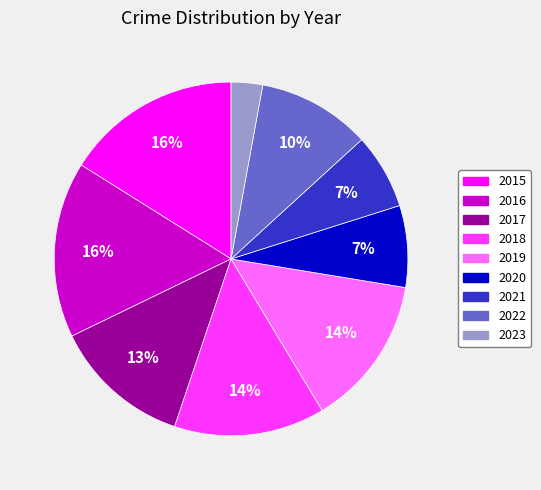

How many slices are in this pie chart?

9